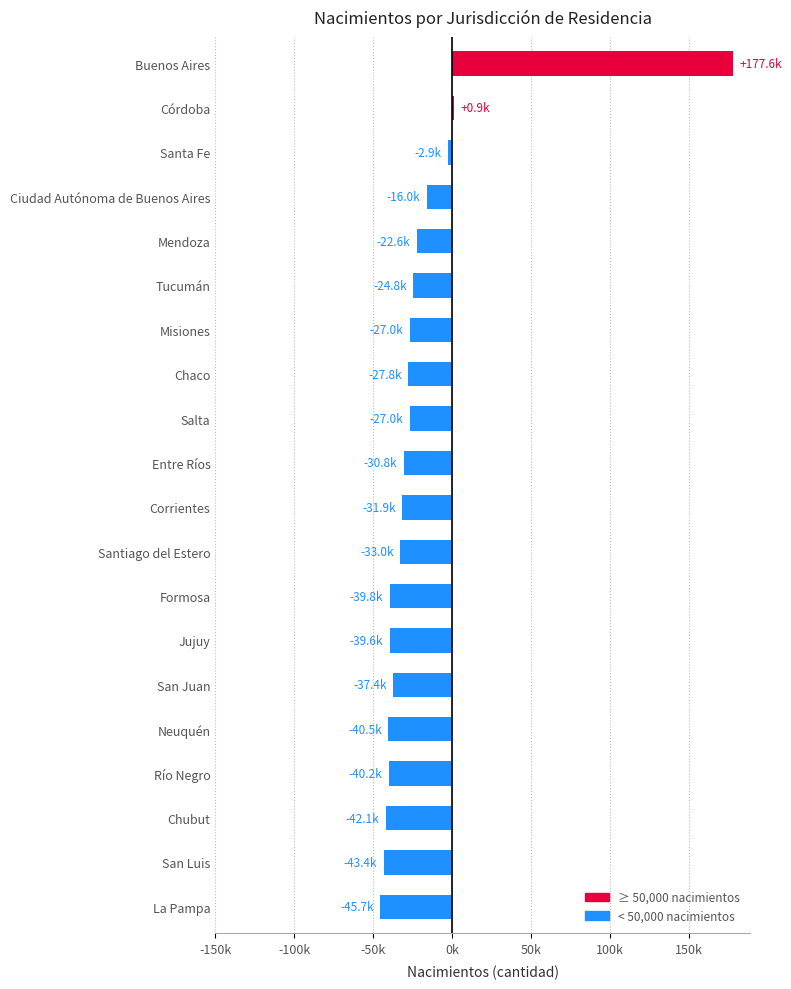

What value does the data have at San Luis?

-43390